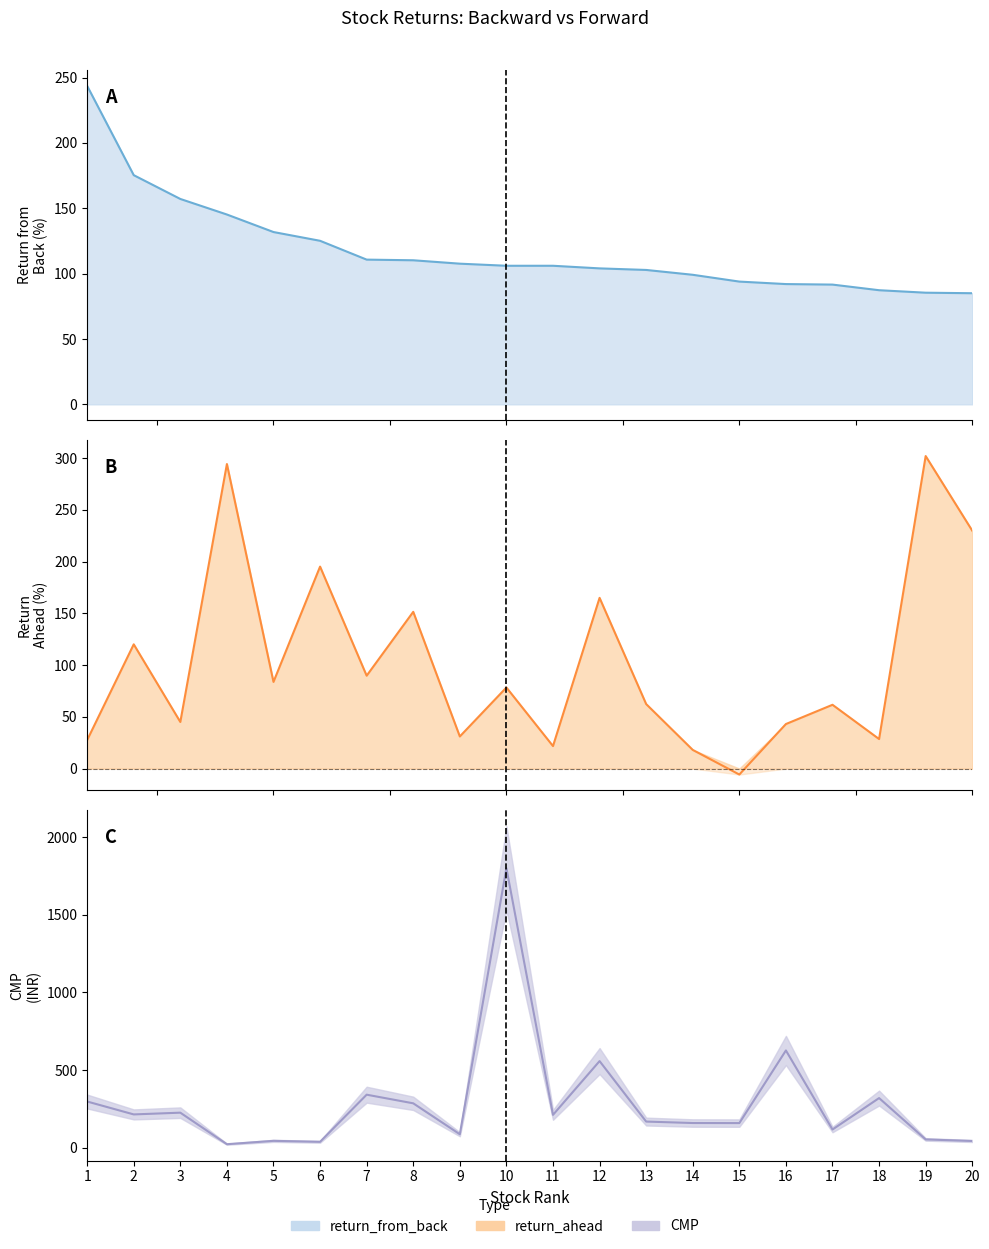

Read the return_from_back value at 17.

91.6